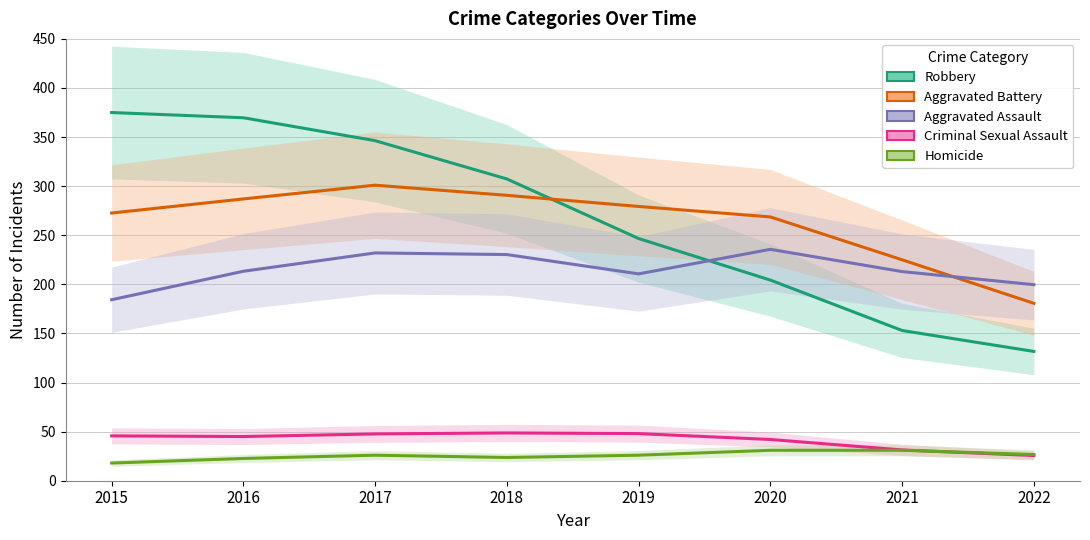

Which label corresponds to the smallest value in the chart?

2015